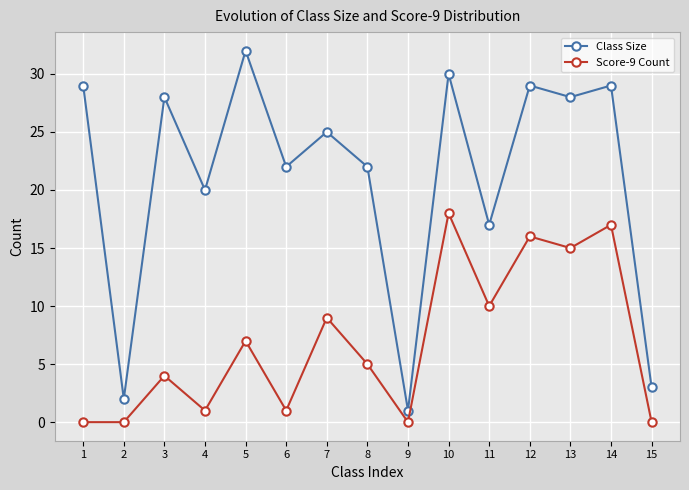

What is the difference between the Score-9 Count values at 7 and 9?

9